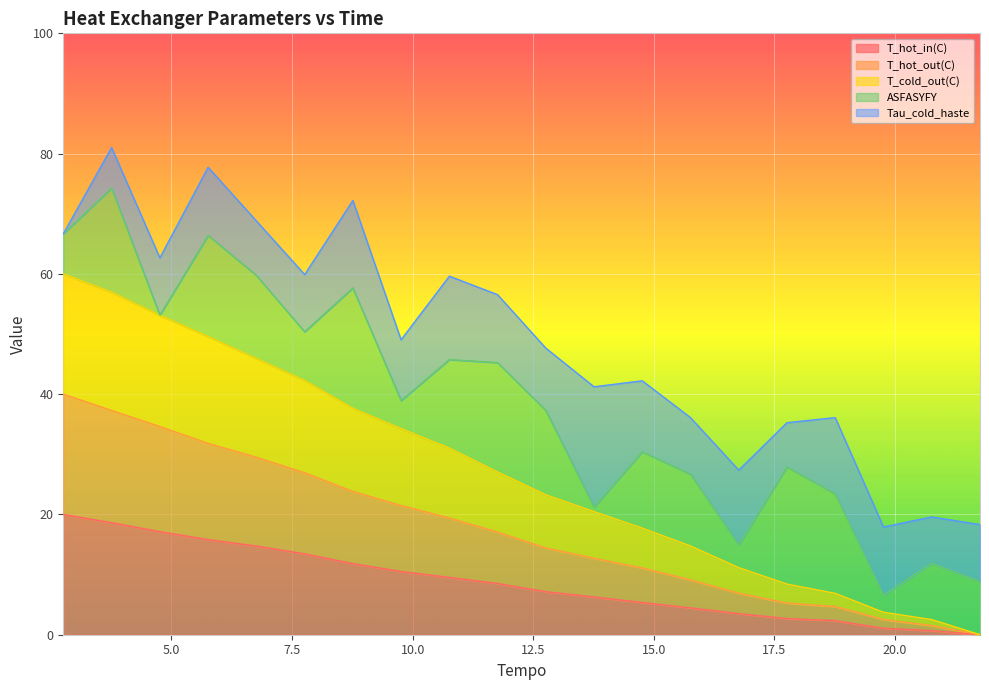

Read the T_cold_out(C) value at 19.76427.

3.7